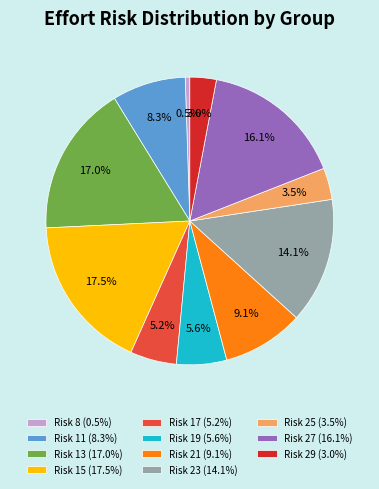

Is there any slice that represents more than half of the pie?

No